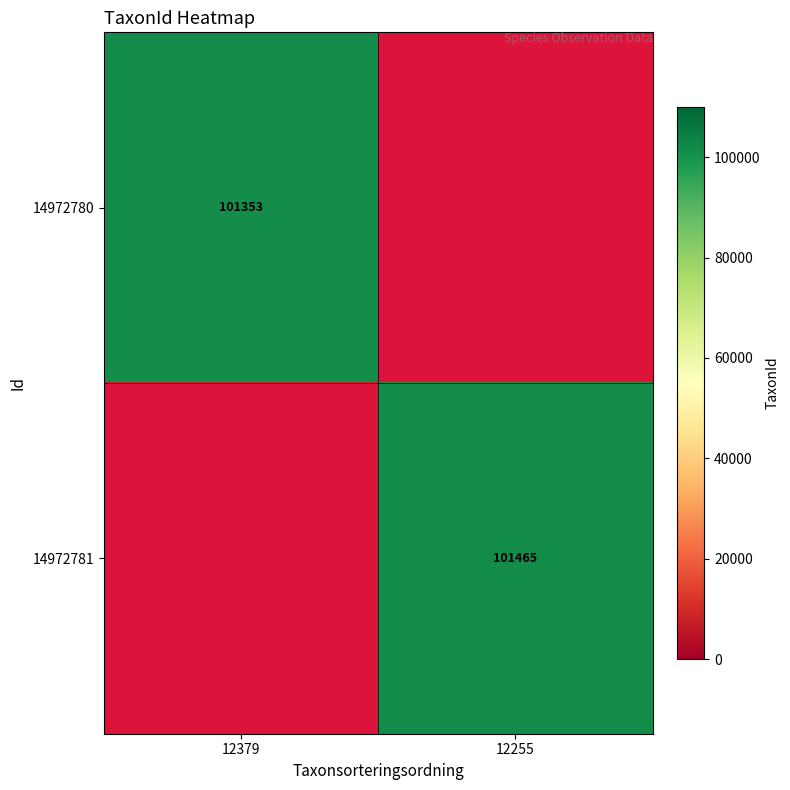

The value of 14972781 at 12255 is 36021. True or false?

False